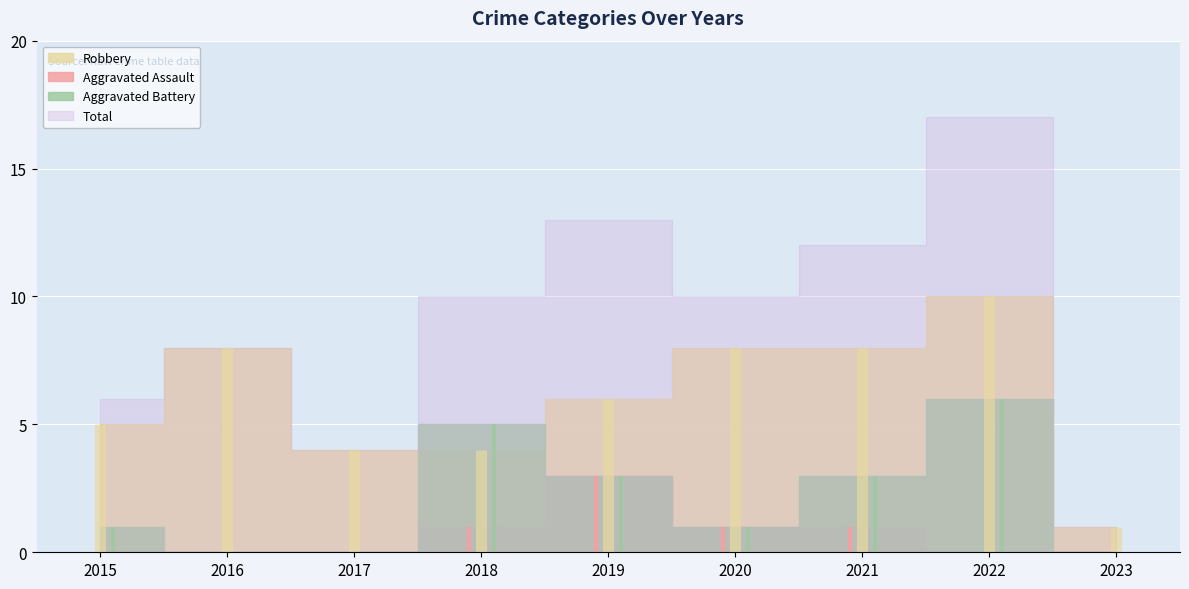

Which series has the largest total across all categories?

Total